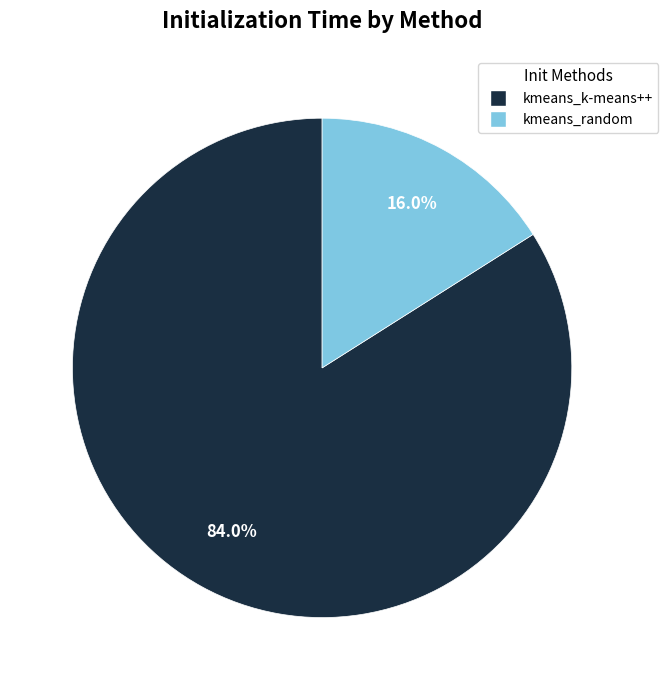

What is the smallest slice in the pie chart?

kmeans_random